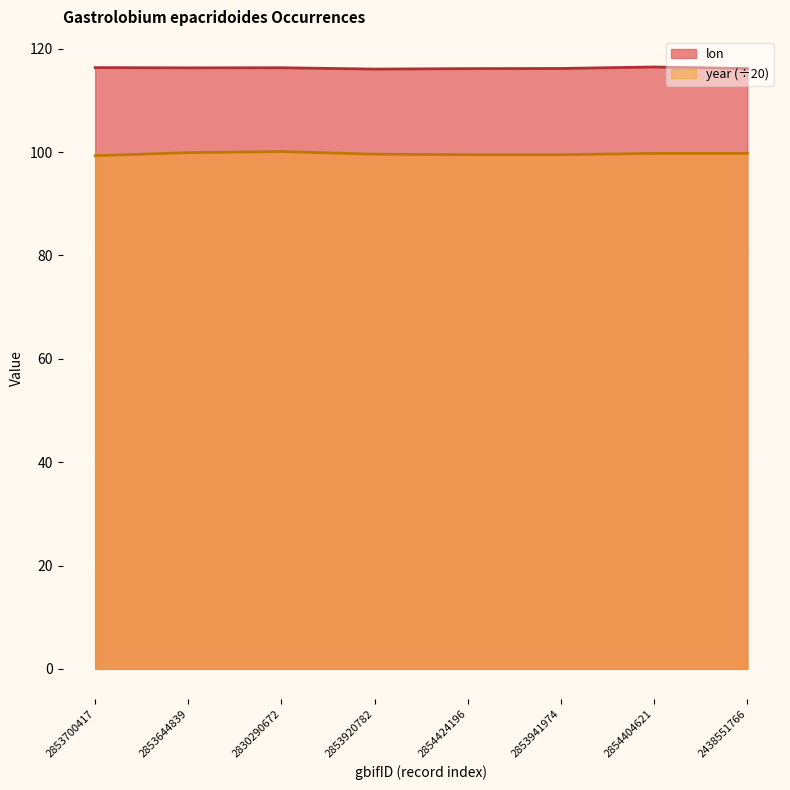

How many lines are shown in the chart?

2